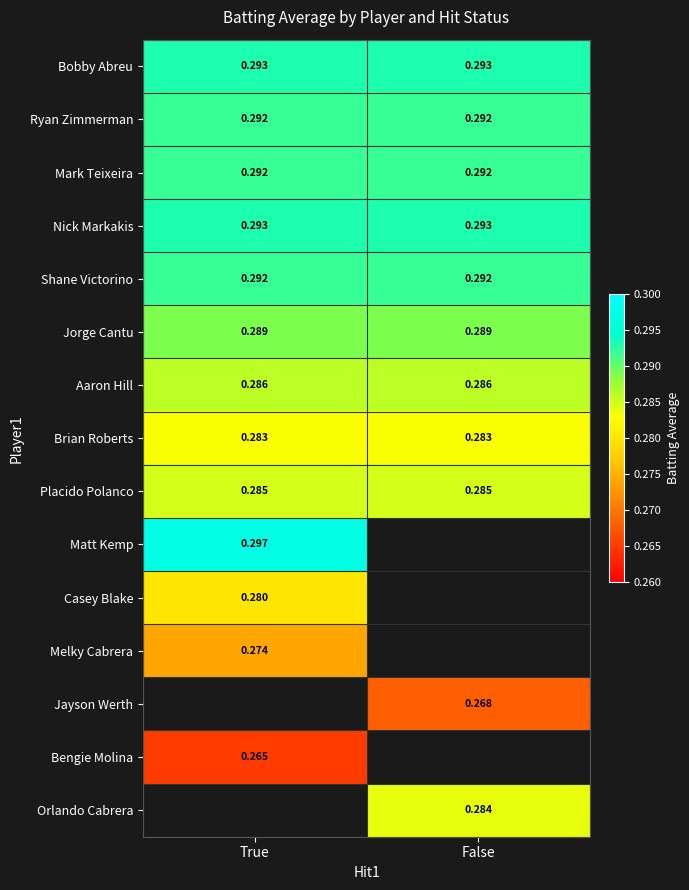

Rank the series by their maximum value, from lowest to highest.

Bengie Molina, Melky Cabrera, Casey Blake, Brian Roberts, Placido Polanco, Aaron Hill, Jorge Cantu, Ryan Zimmerman, Mark Teixeira, Shane Victorino, Bobby Abreu, Nick Markakis, Matt Kemp, Jayson Werth, Orlando Cabrera